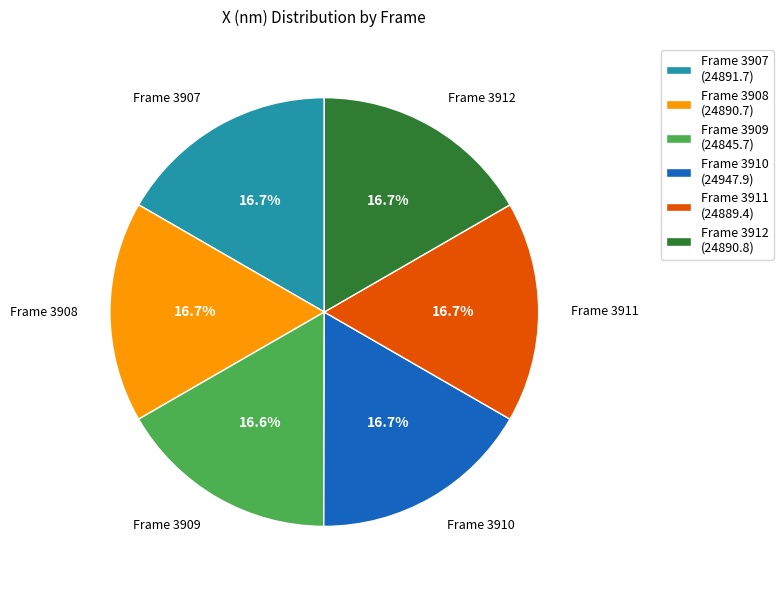

How much of the chart is everything except Frame 3909?

83.4%